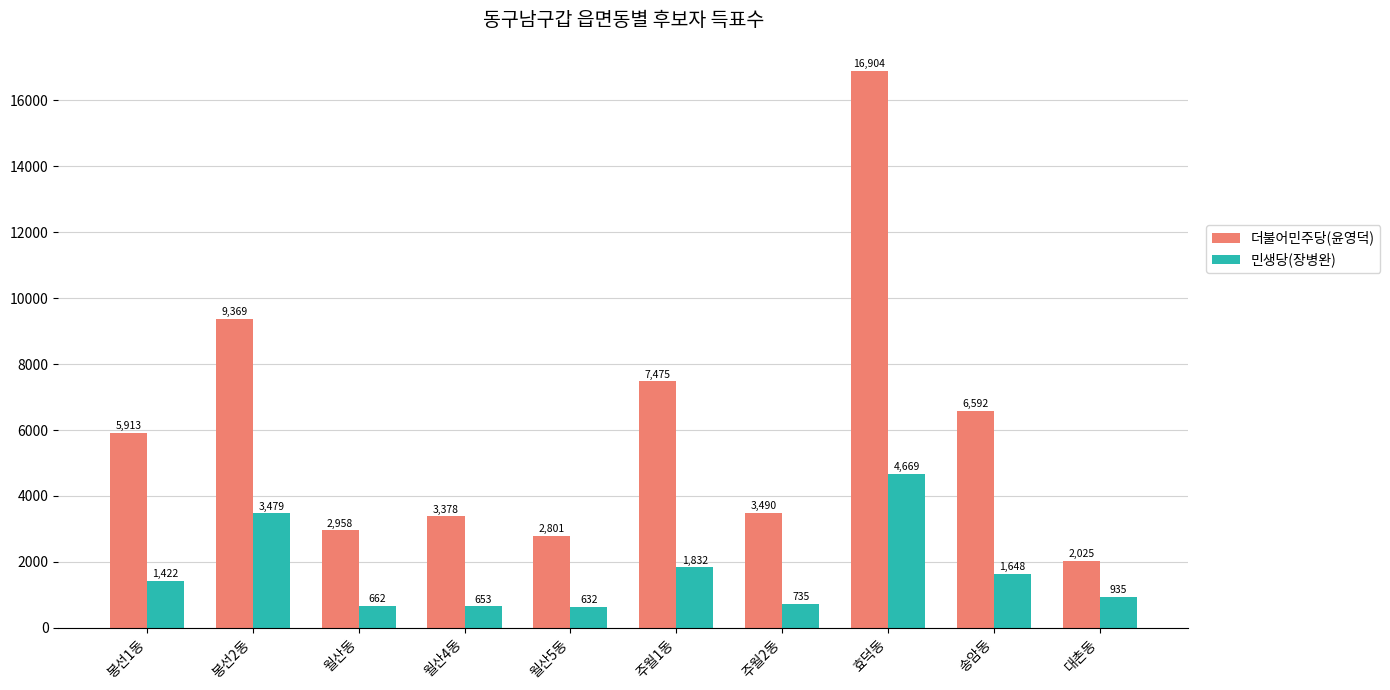

True or false: 더불어민주당(윤영덕) has a value of 6592 at 송암동.

True